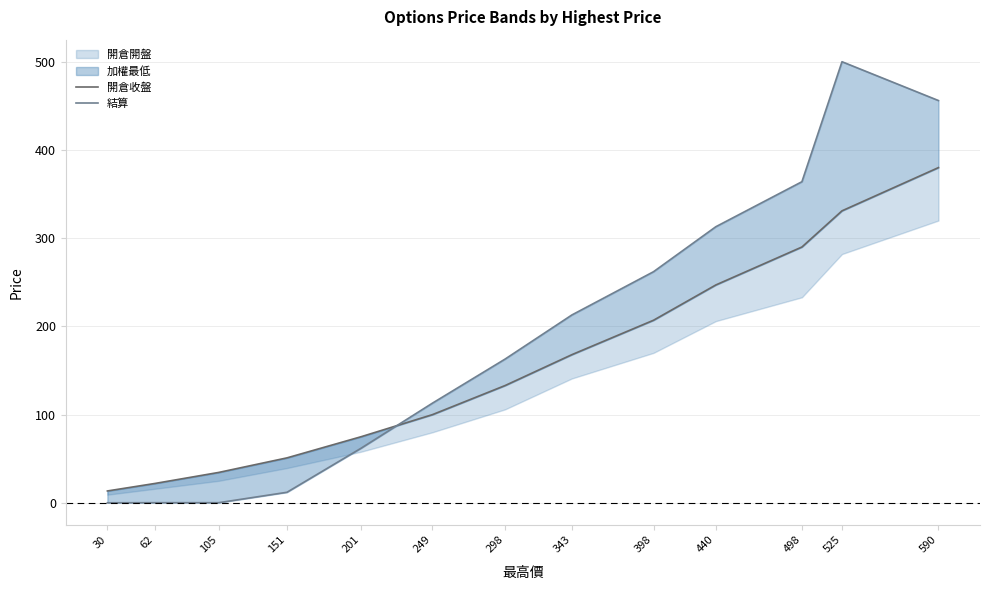

What is the average value of the 結算 series?

189.1